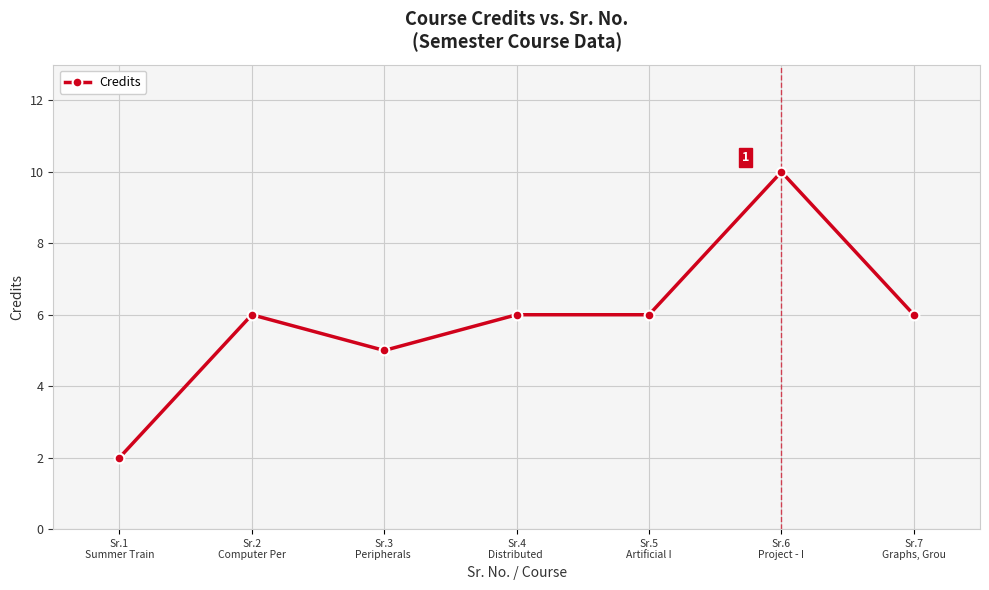

Which label corresponds to the largest value in the chart?

Sr.6
Project - I